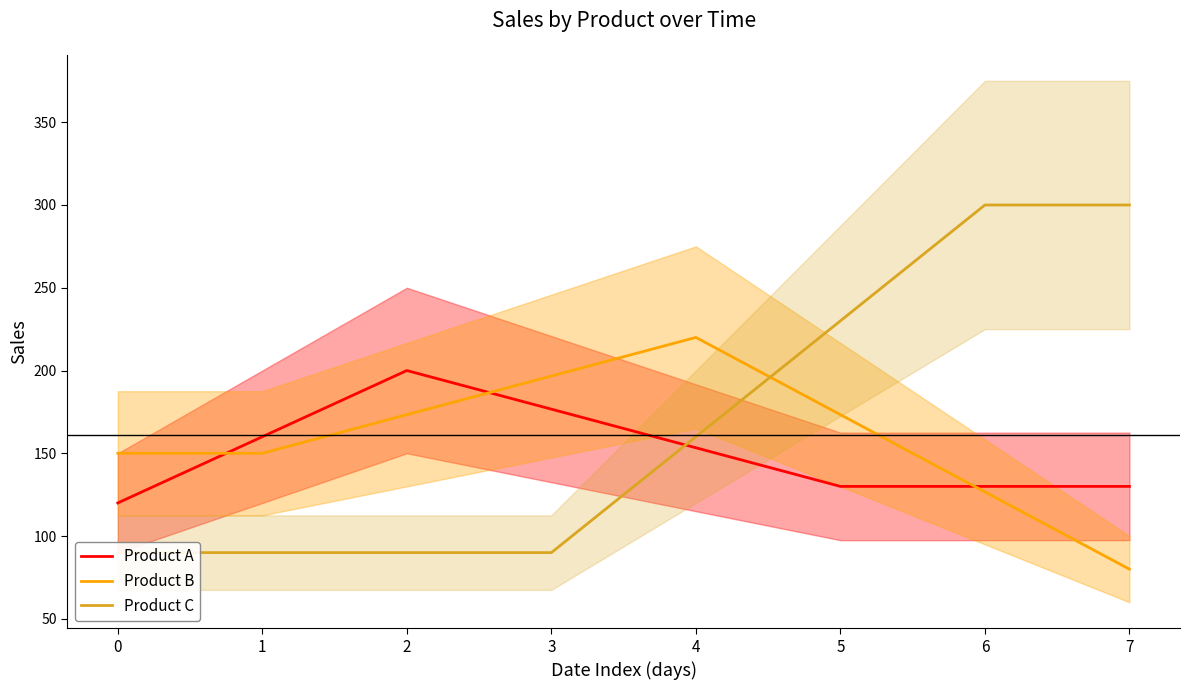

Between which two adjacent categories do Product A and Product B first intersect?

0 and 1